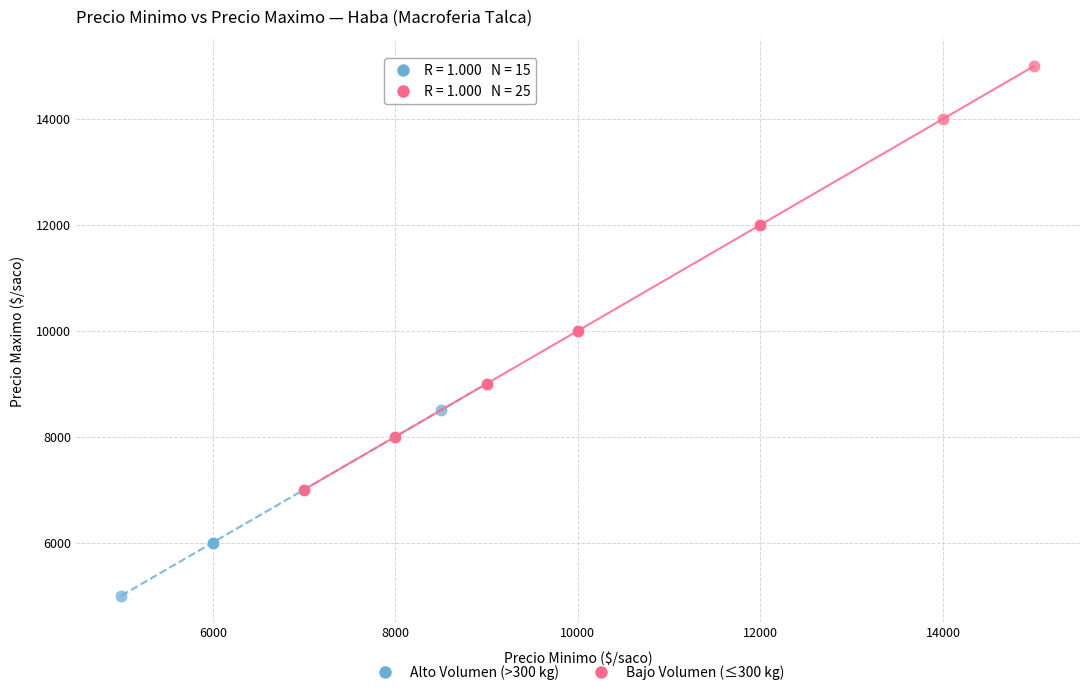

Which series reaches the minimum Y coordinate?

Alto Volumen (>300 kg)